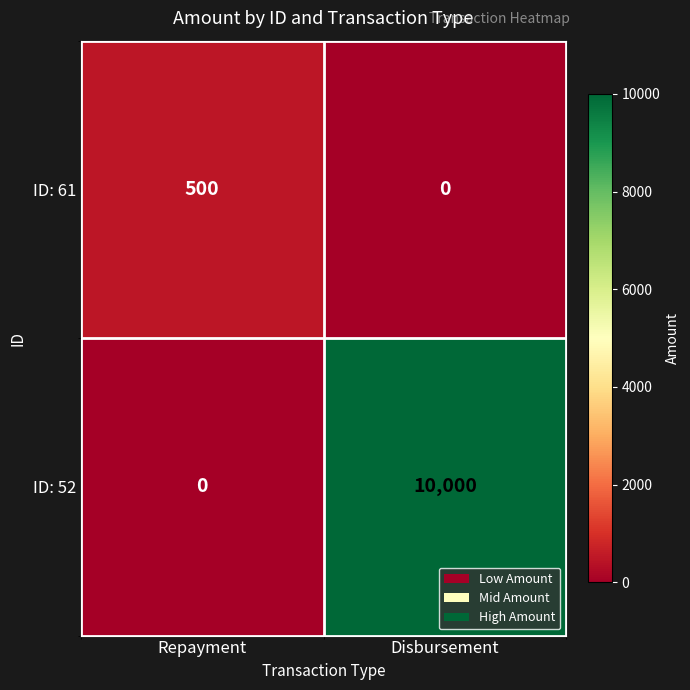

What is the greatest value displayed?

10000